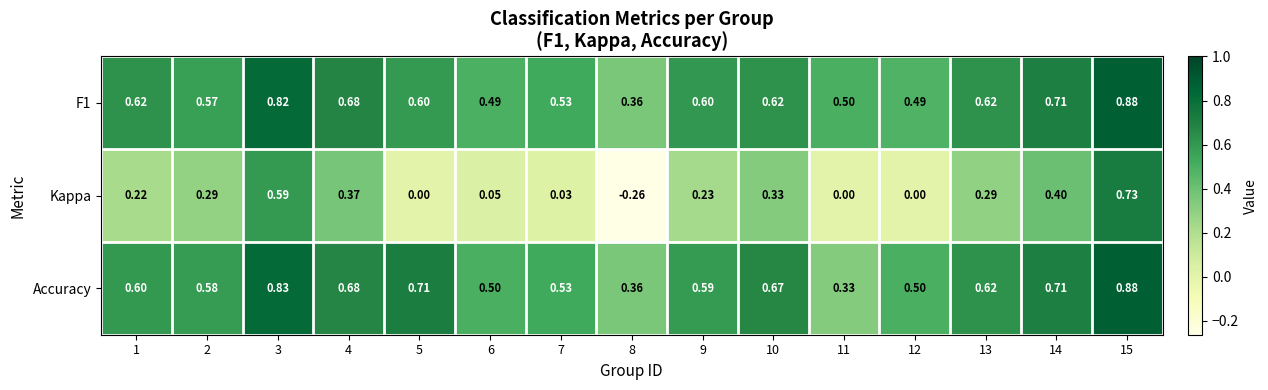

Is the value of Kappa at 2 greater than the value of Accuracy at 10?

No